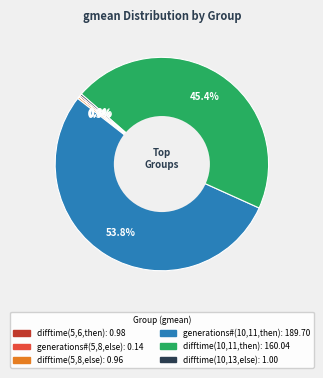

Is there any slice that represents more than half of the pie?

Yes